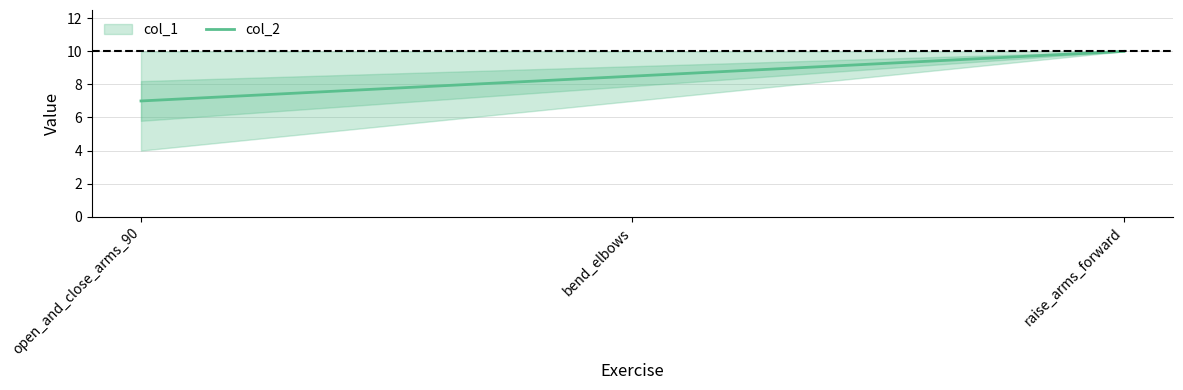

What value does the data have at bend_elbows?

8.5